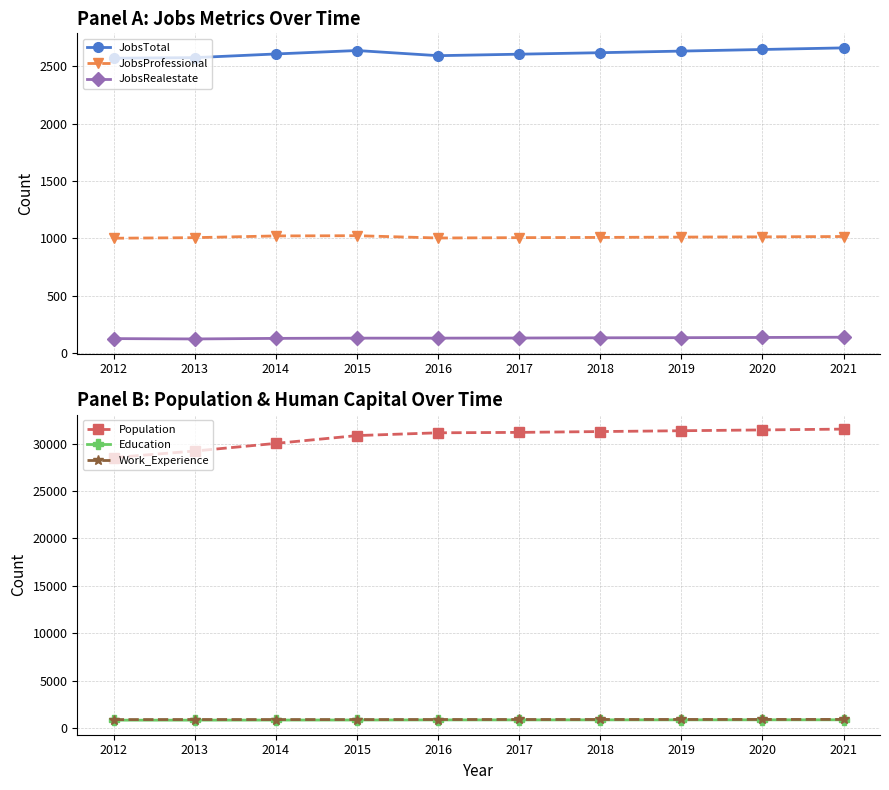

Does the chart have visible grid lines?

Yes